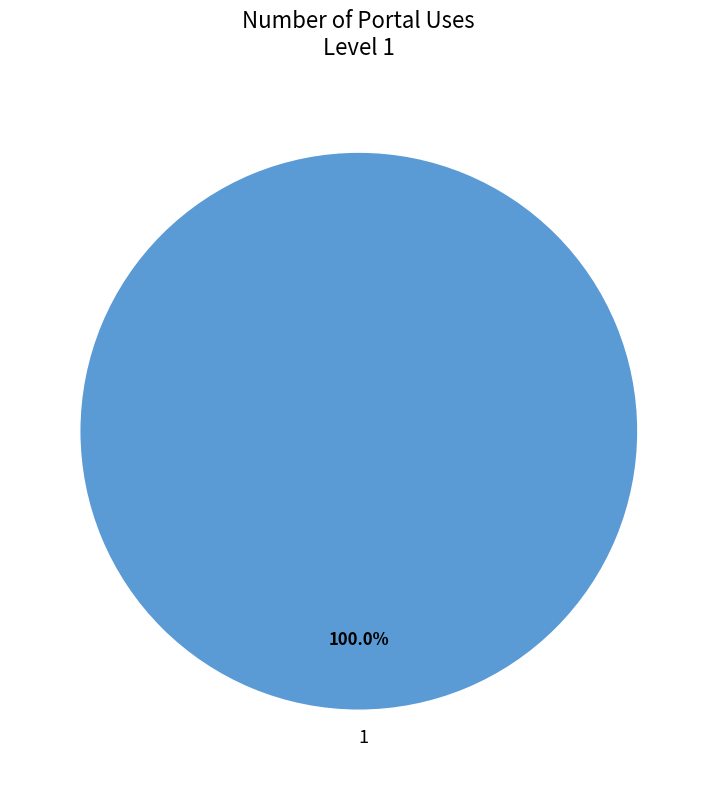

Is there a majority slice in this chart?

Yes